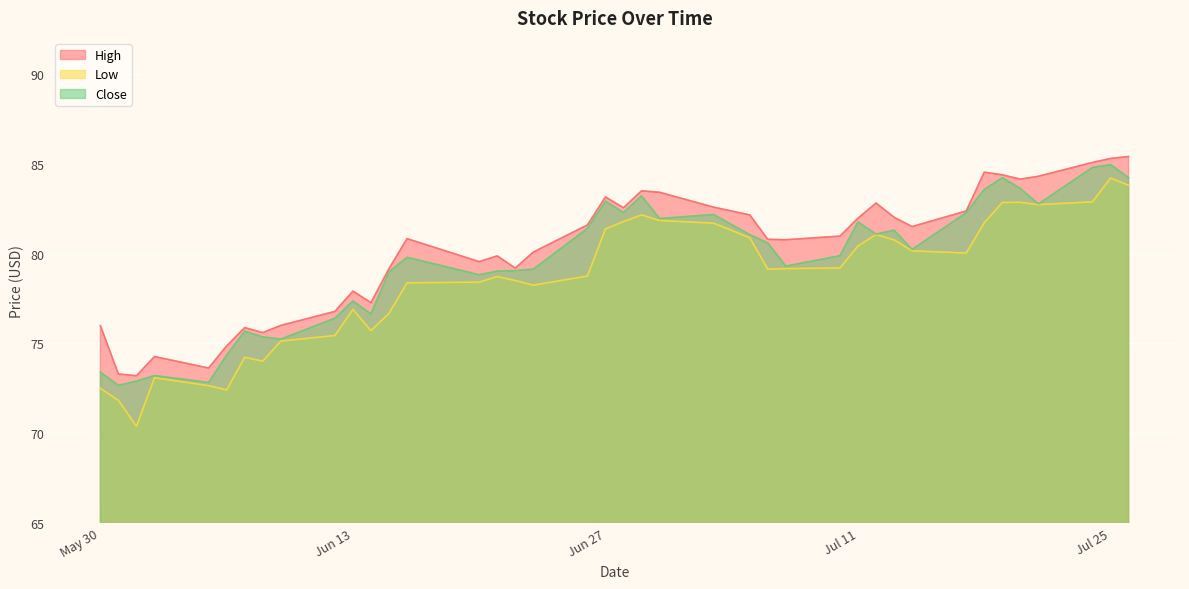

What is the label of the 34th point from the left?

2023-07-18